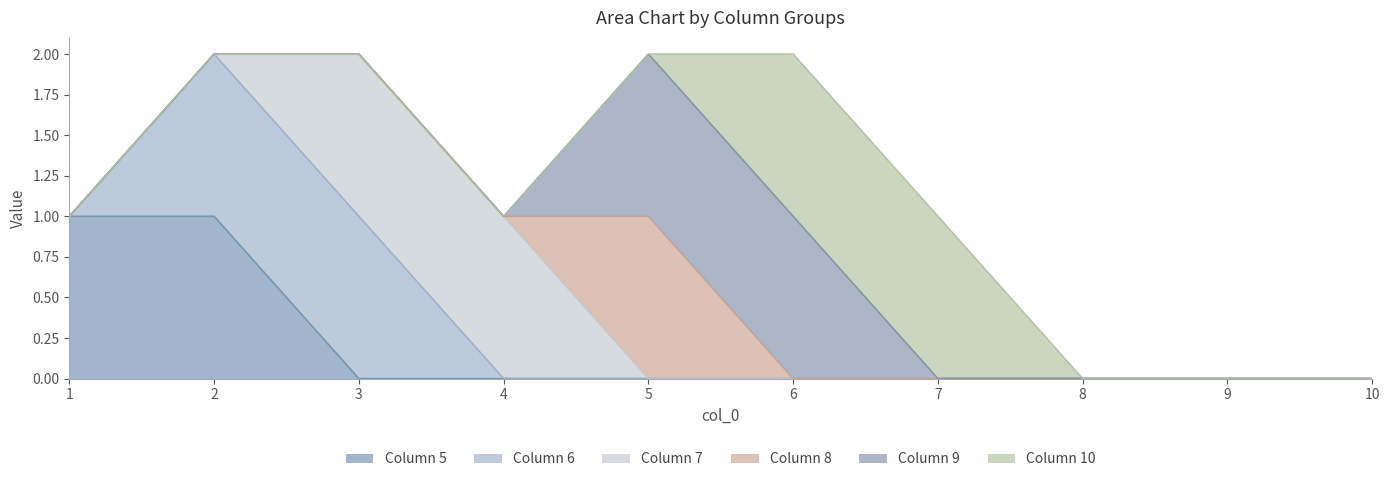

True or false: 6 and 10 cross at least once.

False